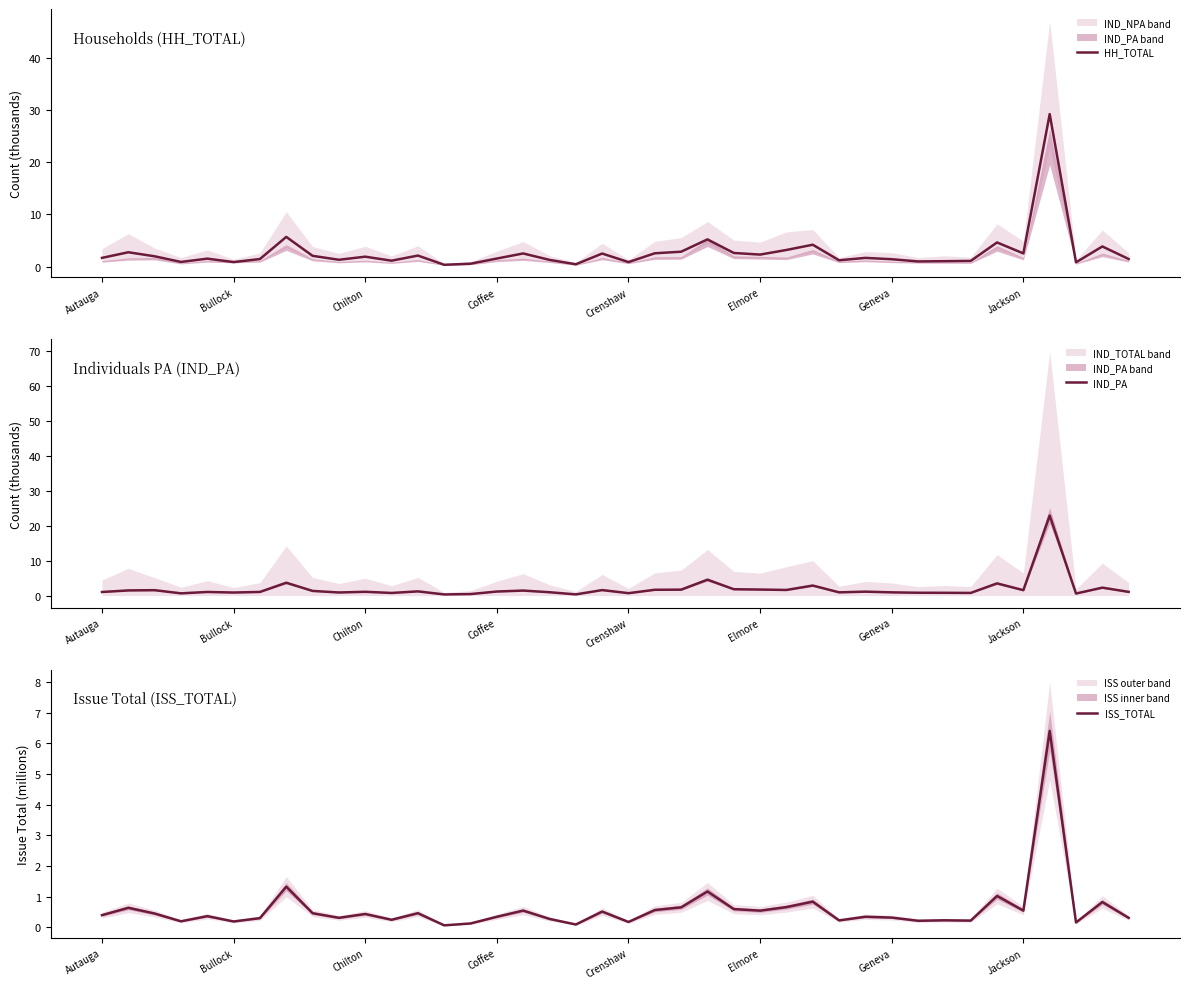

Count the number of categories in the chart.

40